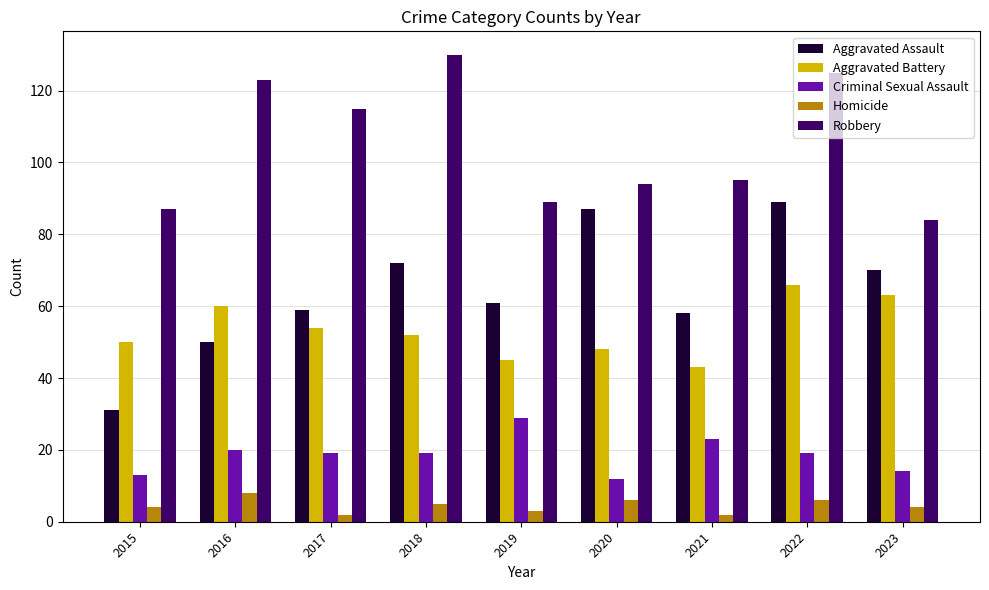

At which category does the chart reach its peak across all series?

2018